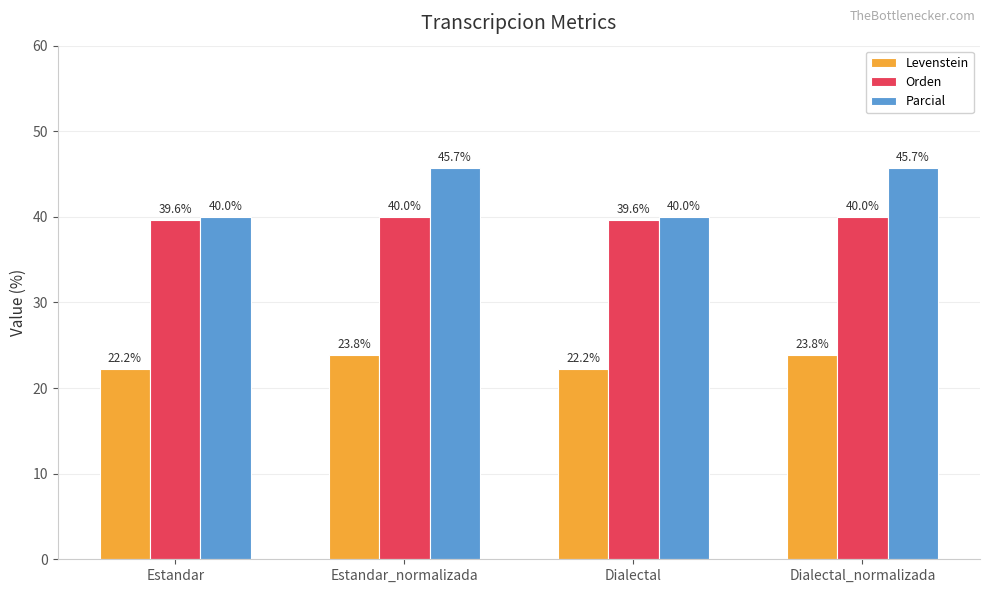

What is the approximate value of Orden at Dialectal_normalizada?

40.0